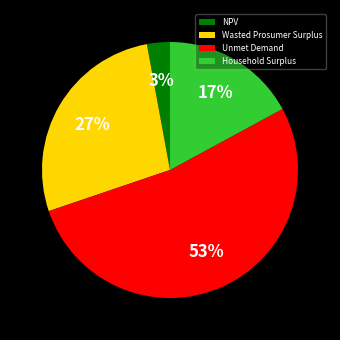

Rank the categories by value from lowest to highest.

NPV, Household Surplus, Wasted Prosumer Surplus, Unmet Demand